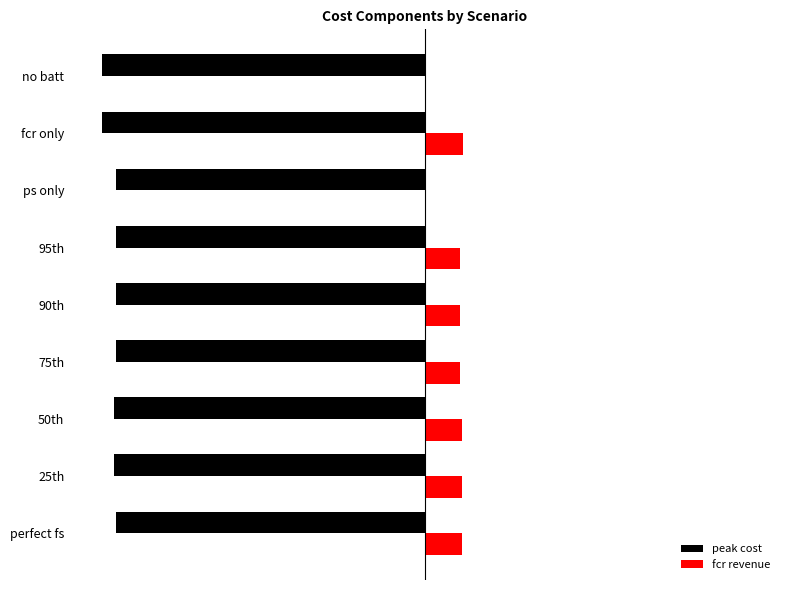

What is the sum of all peak cost values?

-830913.0